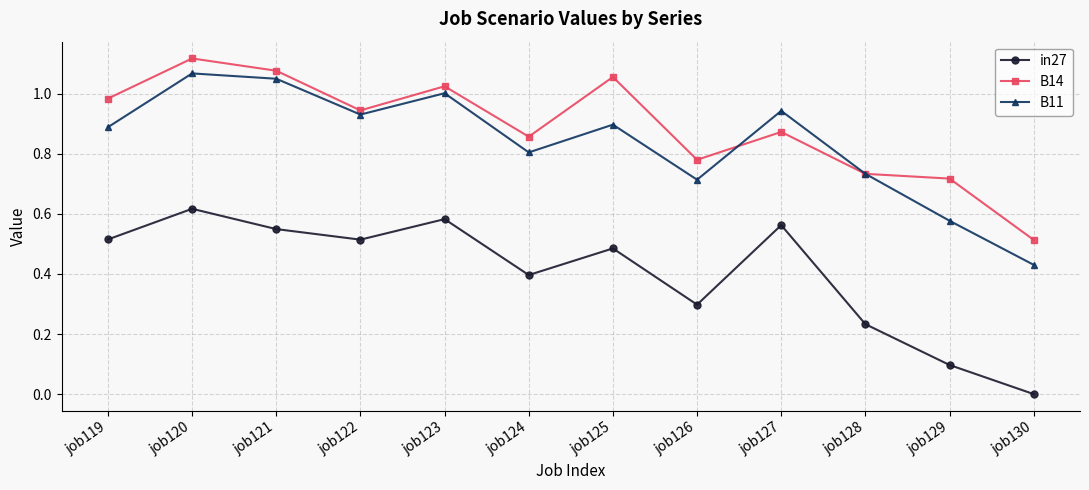

List the series in order of their peak value, highest first.

B14, B11, in27